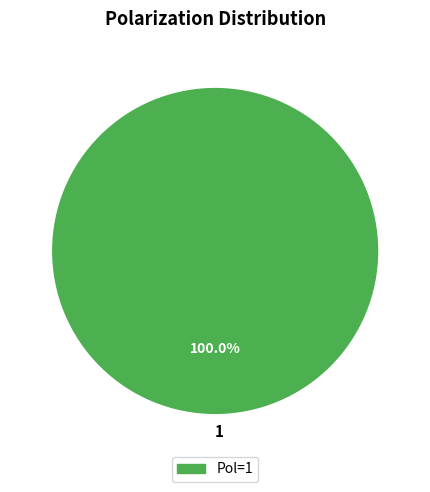

What percentage is the 1 slice, to the nearest percent?

100%